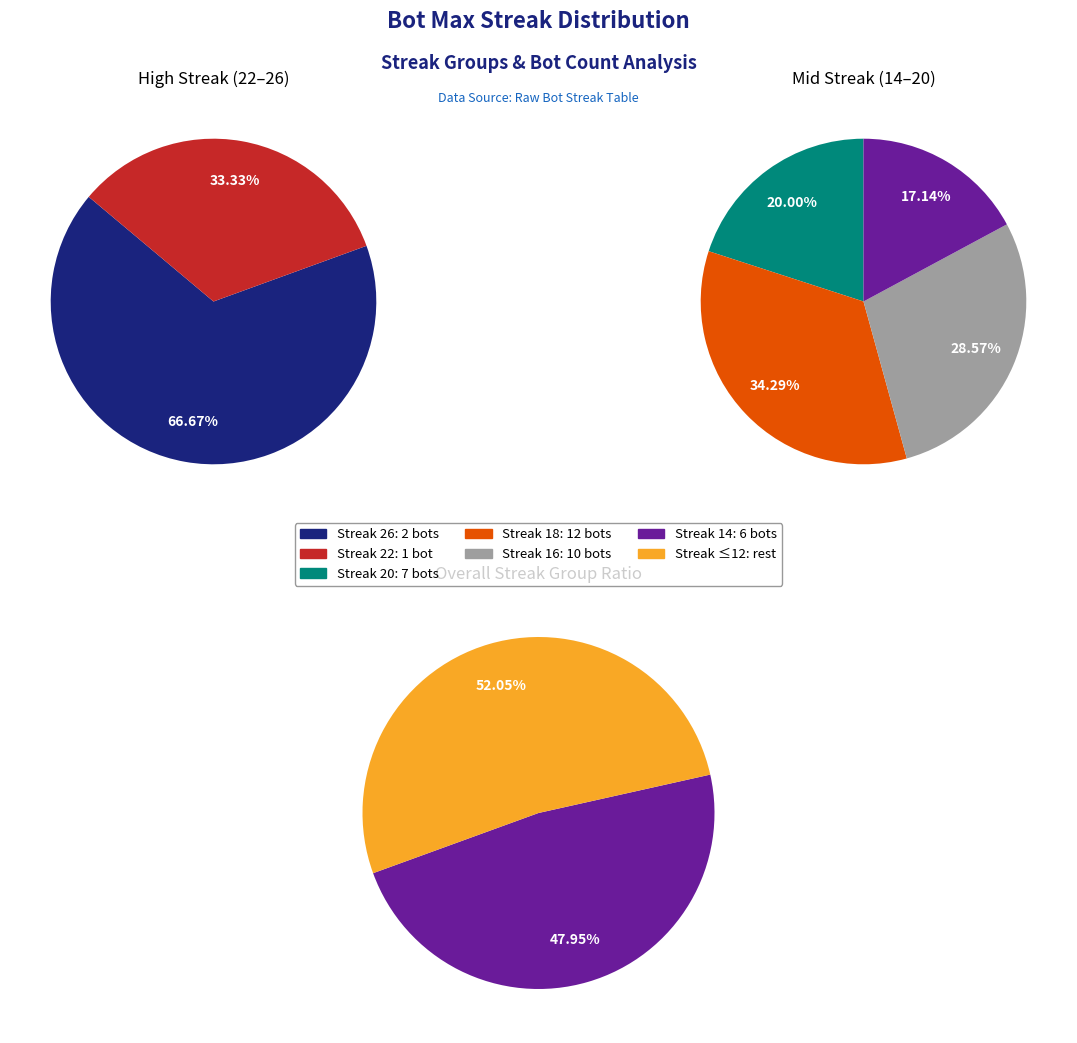

What is the largest slice in the pie chart?

18